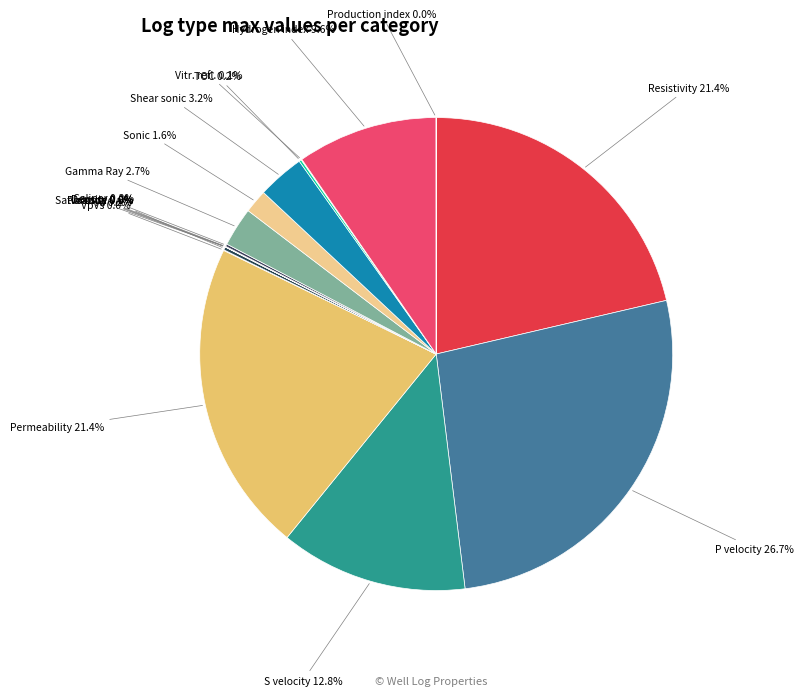

How many slices are in this pie chart?

18